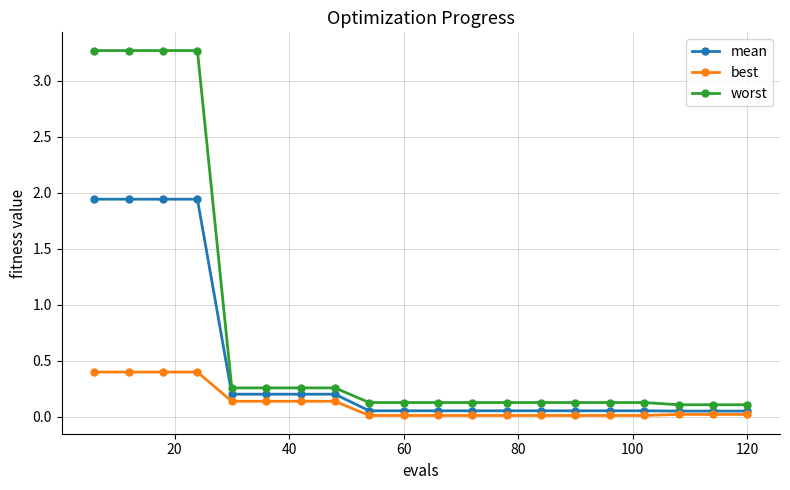

What is the highest value of the worst series?

3.3